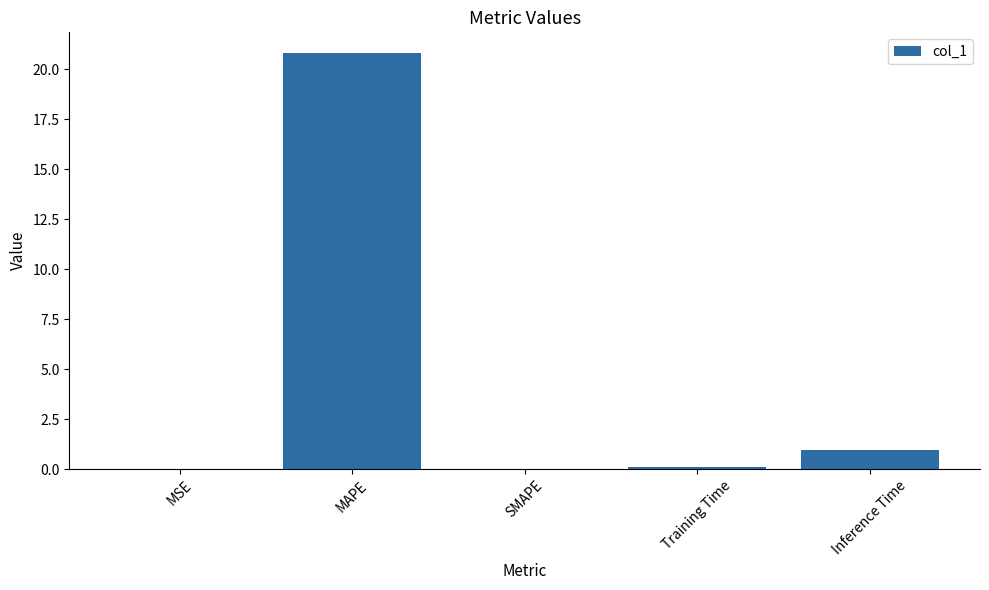

True or false: the data shows 27.6 at MAPE.

False